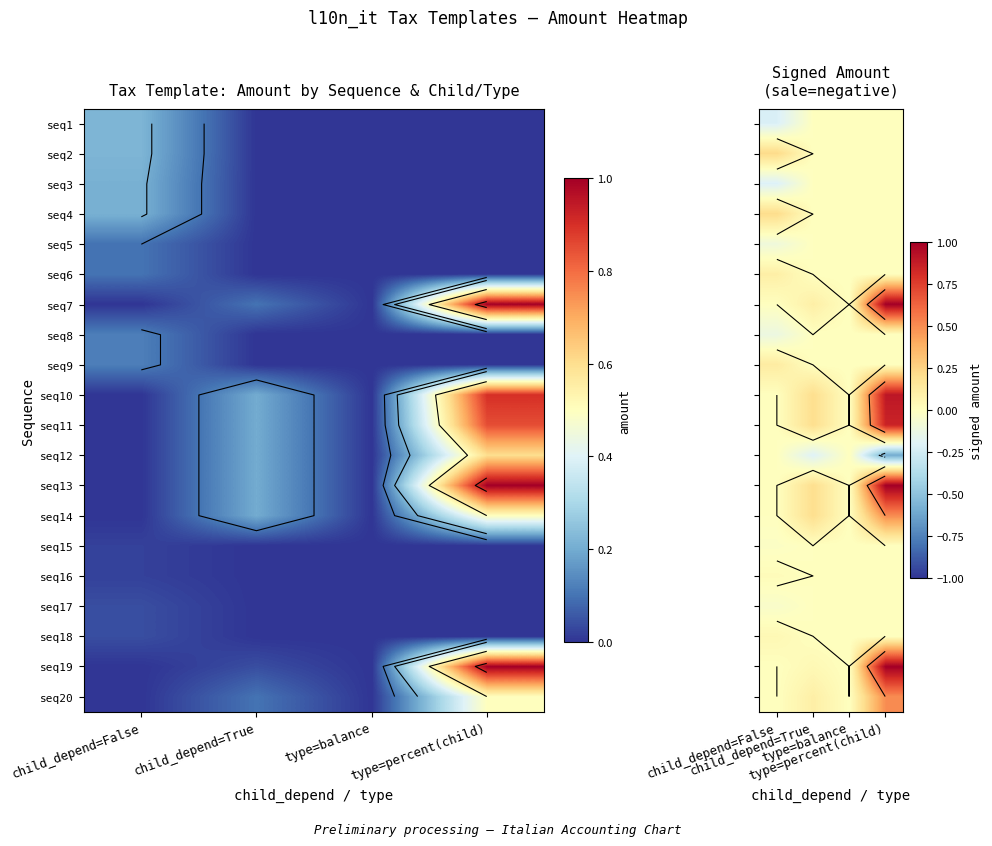

At how many categories does at least one series exceed 0?

3